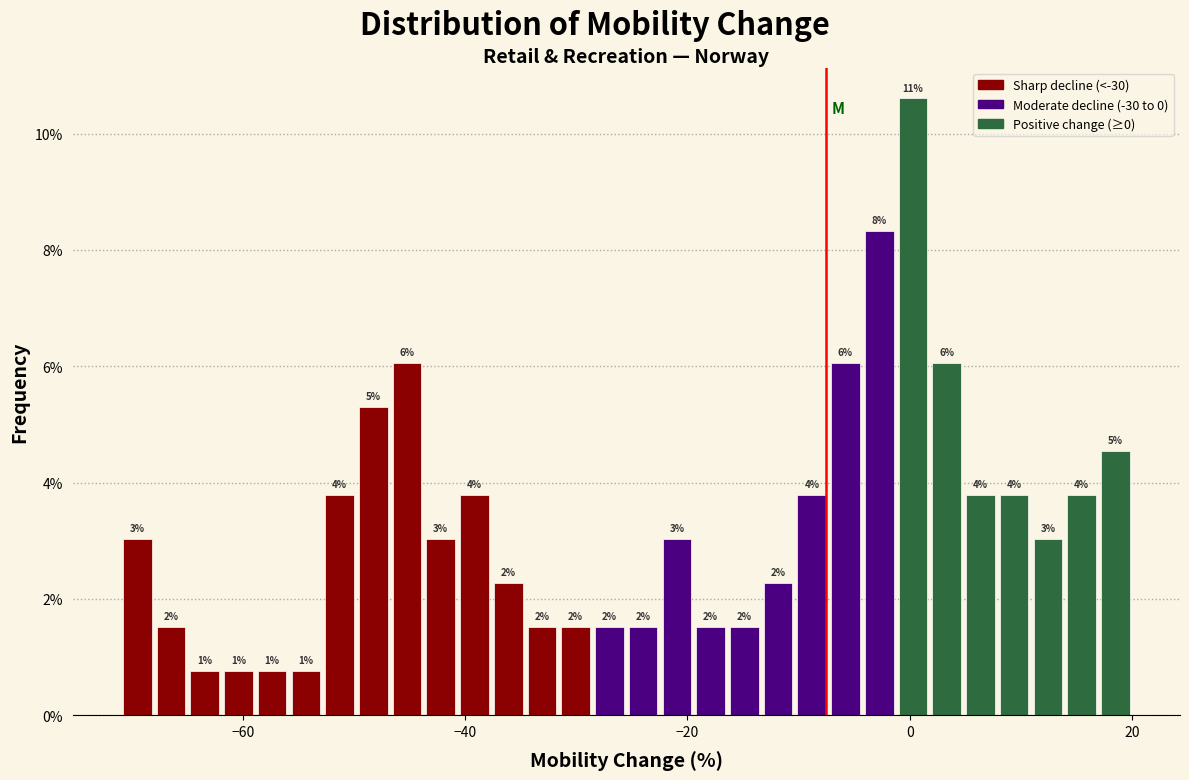

Around what value on the x-axis is the tallest bar? Give the approximate position of its centre, as read against the axis.

0